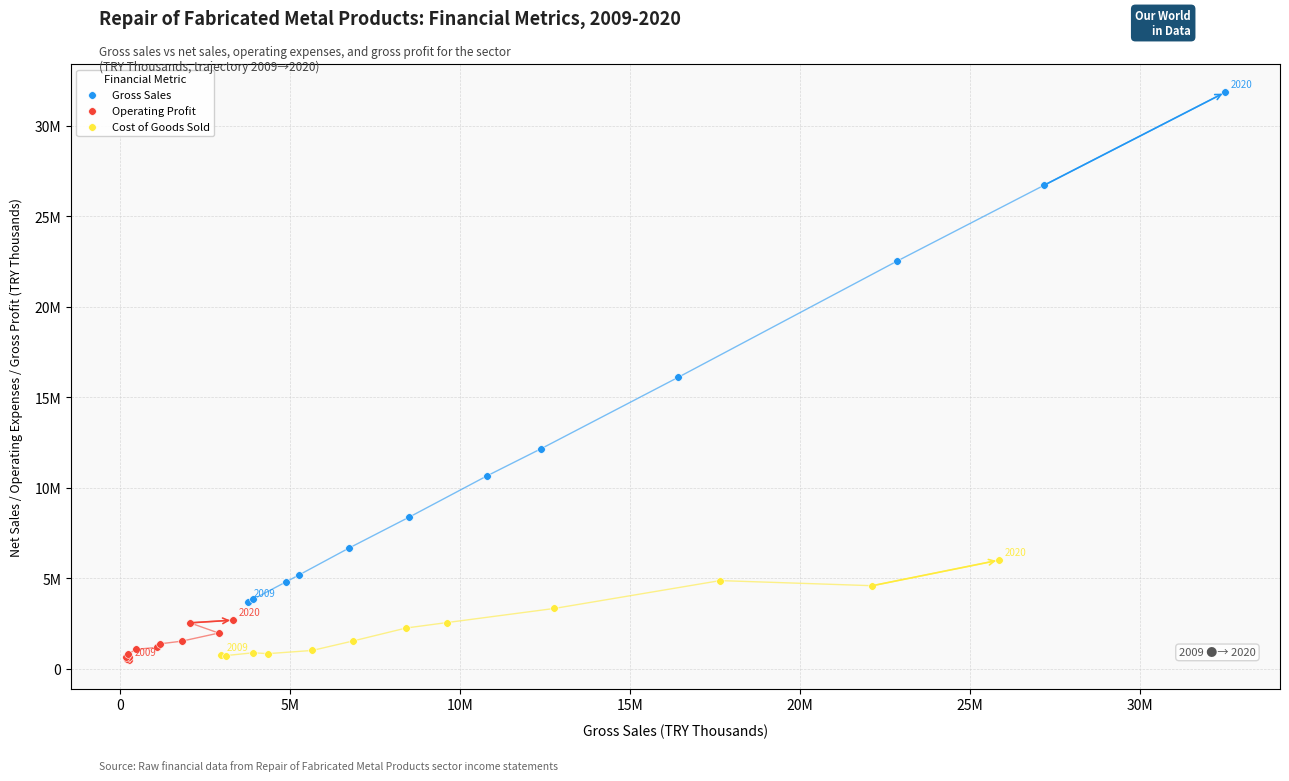

What are all the series names shown in the legend?

Gross Sales, Operating Profit, Cost of Goods Sold